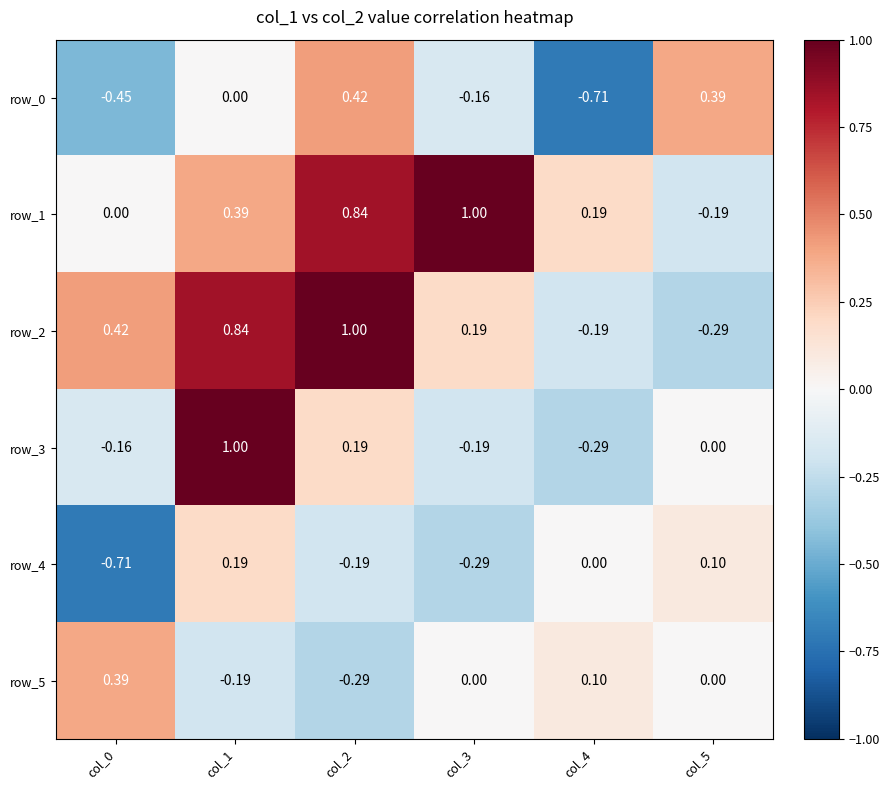

What is the spread (max minus min) of values at col_2?

1.3